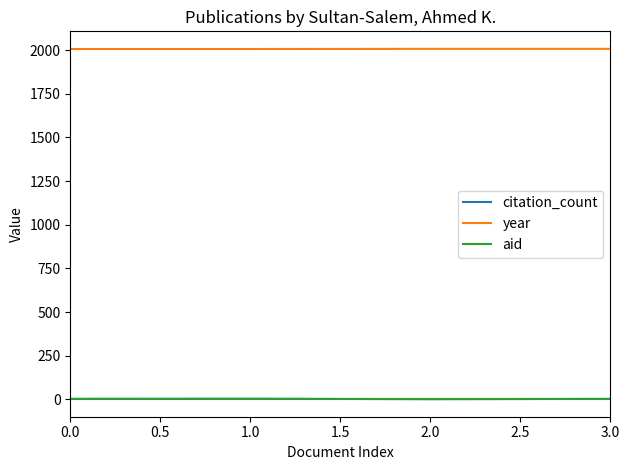

Is the value of aid at 0.0 greater than the value of year at 1.0?

No